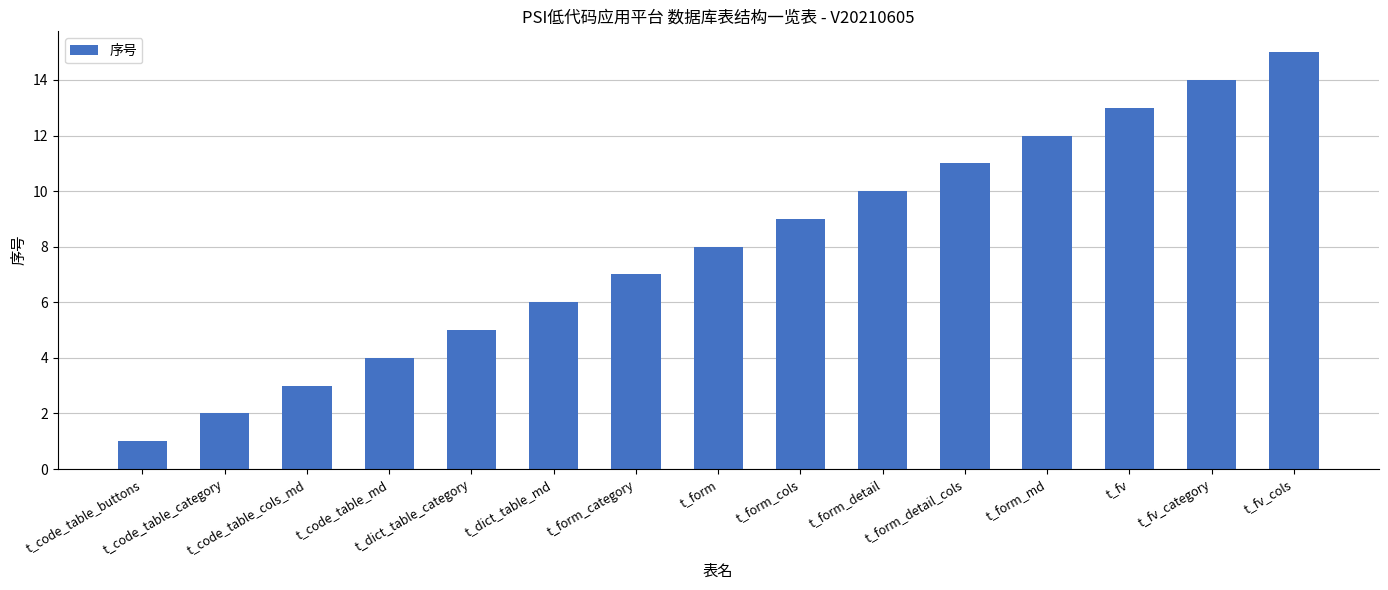

How many bars are there in total?

15